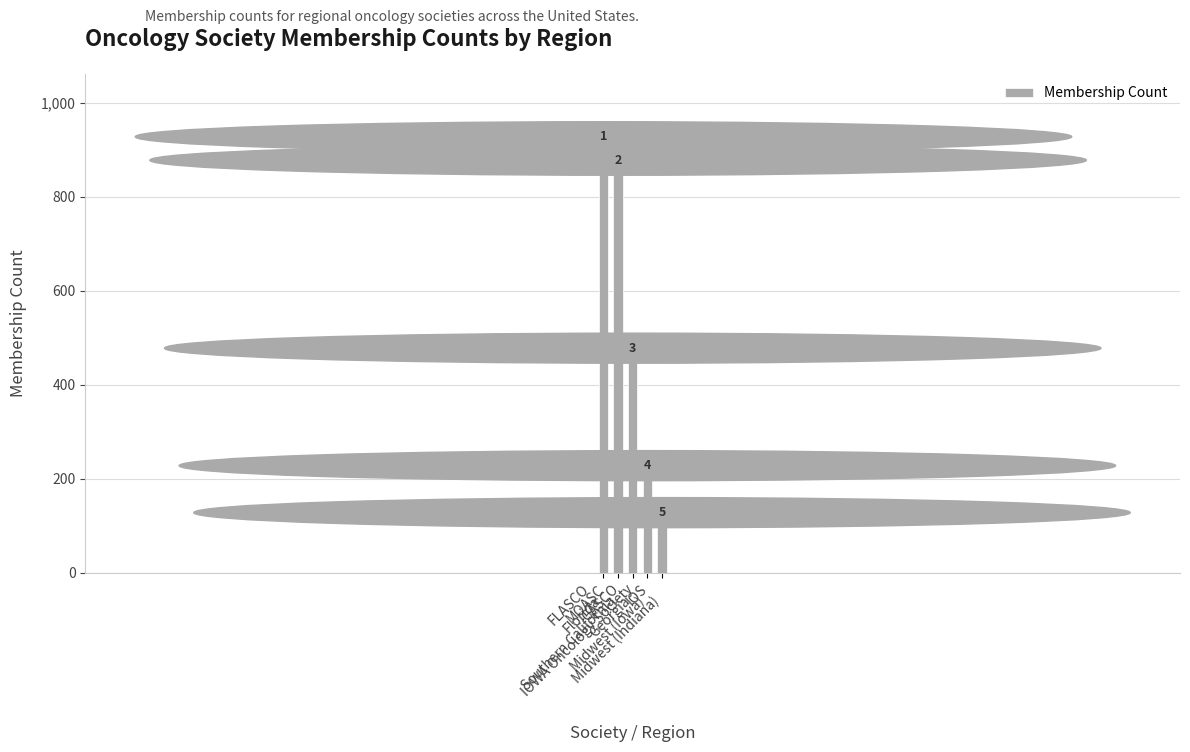

How many bars are there in total?

5